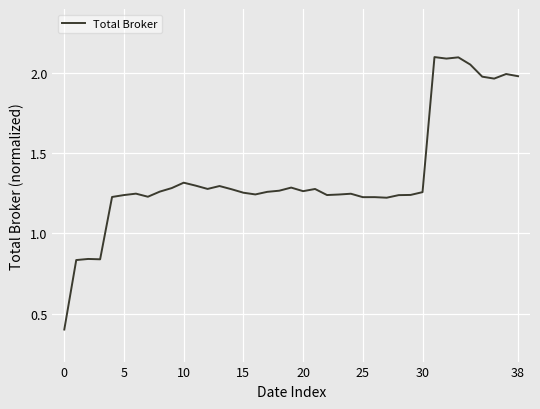

What is the minimum value shown in the chart?

0.4